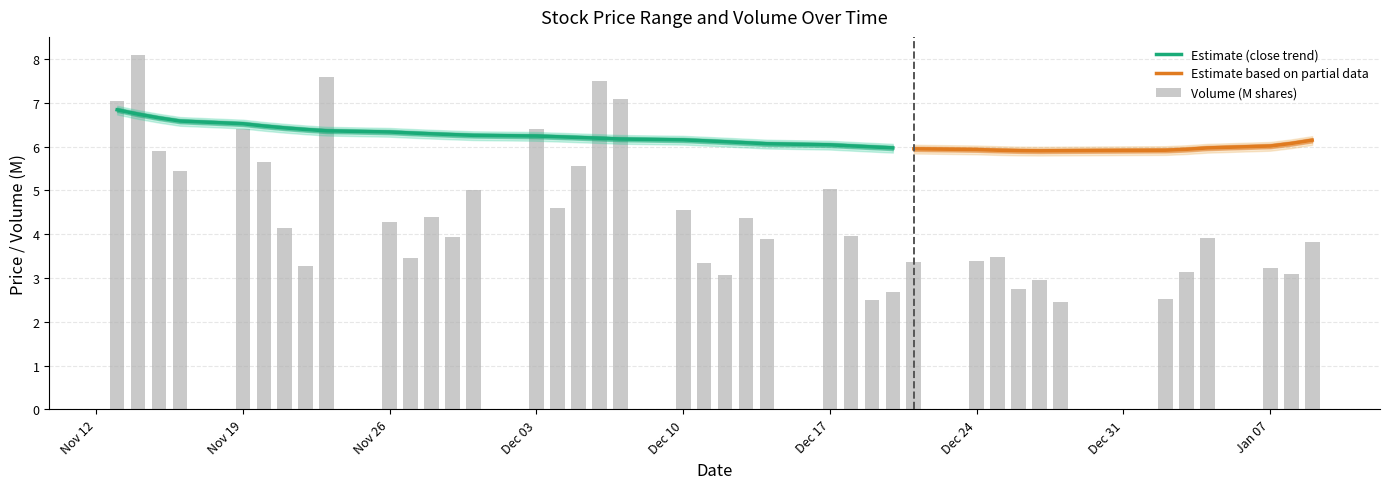

Reading right to left, what are all the values shown in this chart?

close: 6.1	6.1	6.1	6.0	5.9	5.9	5.8	5.9	6.0	6.0	6.0	5.9	5.9	5.9	6.0	6.1	5.9	6.1	6.2	6.1	6.1	6.3	6.5	6.4	6.4	6.3	6.0	6.0	6.2	6.1	6.1	6.1	6.6	6.7	6.5	6.7	6.7	6.8	6.7	6.6
high: 6.2	6.1	6.1	6.0	5.9	5.9	5.9	6.0	6.0	6.0	6.0	5.9	5.9	6.0	6.1	6.1	6.2	6.3	6.2	6.2	6.2	6.5	6.5	6.5	6.4	6.4	6.1	6.2	6.2	6.2	6.2	6.6	6.7	6.7	6.8	6.8	6.8	6.8	6.9	6.7
low: 6.0	6.0	6.0	5.8	5.8	5.7	5.8	5.8	5.9	5.7	5.9	5.8	5.8	5.9	5.9	5.8	5.9	6.1	6.1	6.1	6.1	6.2	6.3	6.2	6.2	6.1	5.8	6.0	6.0	6.0	6.0	6.0	6.6	6.4	6.5	6.6	6.7	6.6	6.6	6.4
volume_M: 3.8	3.1	3.2	3.9	3.1	2.5	2.5	3.0	2.8	3.5	3.4	3.4	2.7	2.5	4.0	5.0	3.9	4.4	3.1	3.4	4.6	7.1	7.5	5.5	4.6	6.4	5.0	3.9	4.4	3.5	4.3	7.6	3.3	4.2	5.7	6.4	5.5	5.9	8.1	7.0